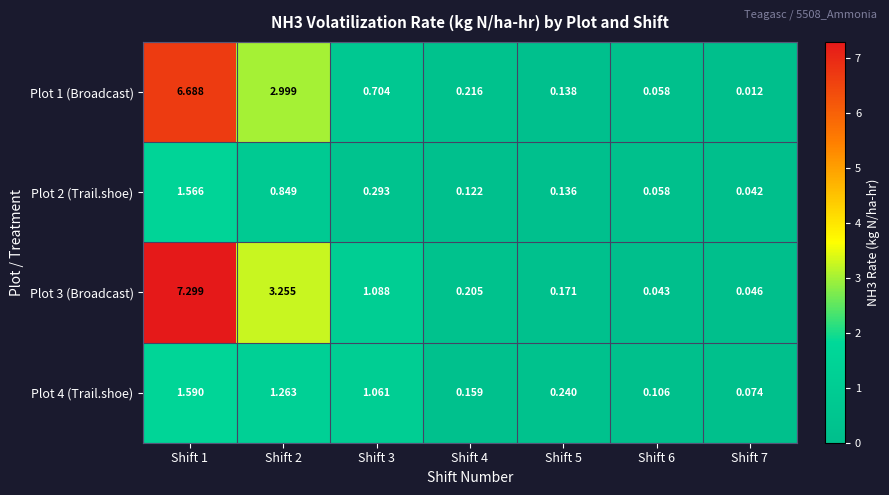

Is the value of Plot 2 (Trail.shoe) at Shift 5 greater than the value of Plot 3 (Broadcast) at Shift 1?

No